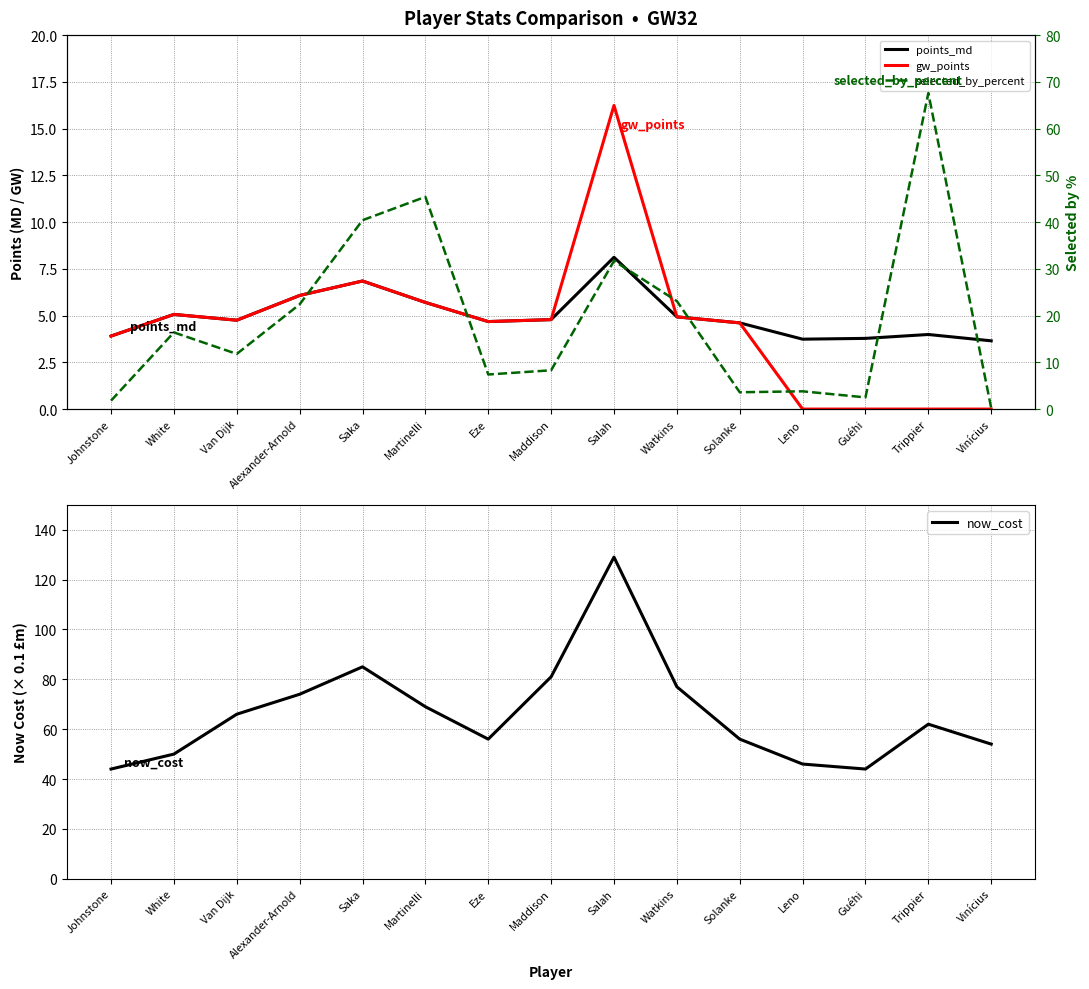

True or false: points_md and now_cost cross at least once.

False